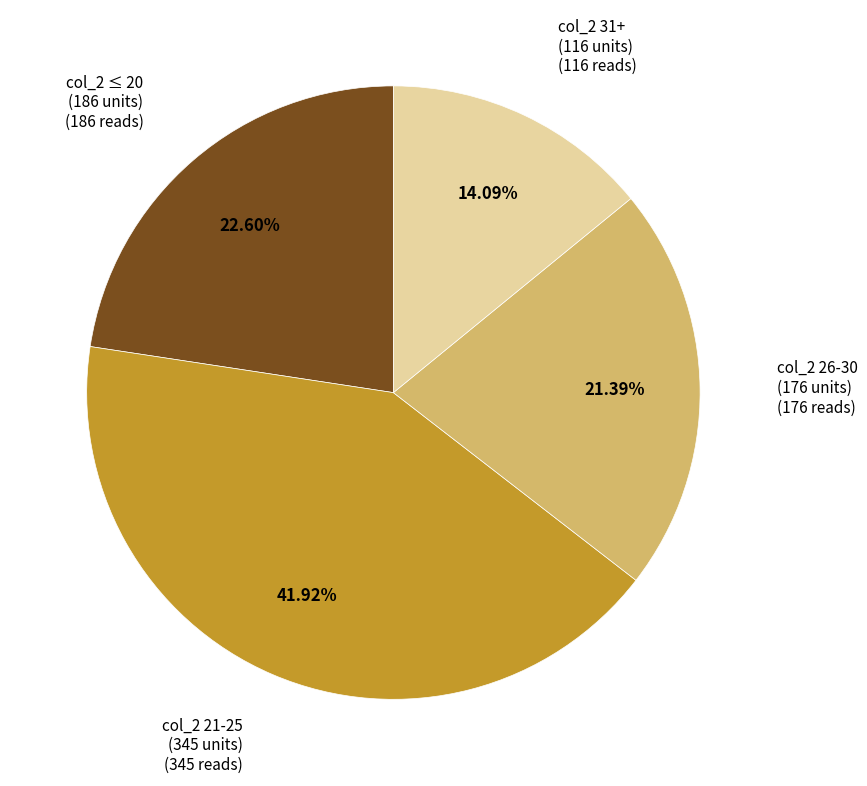

Is there a majority slice in this chart?

No